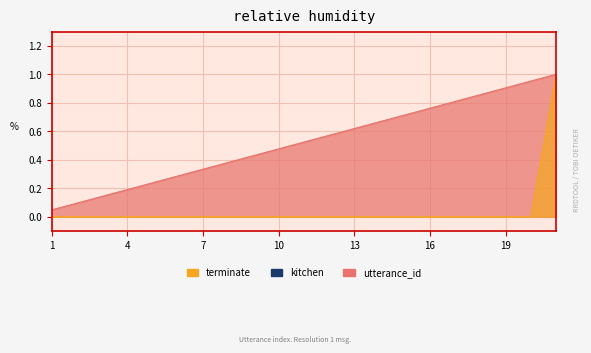

At which category is the sum across all series the highest?

21